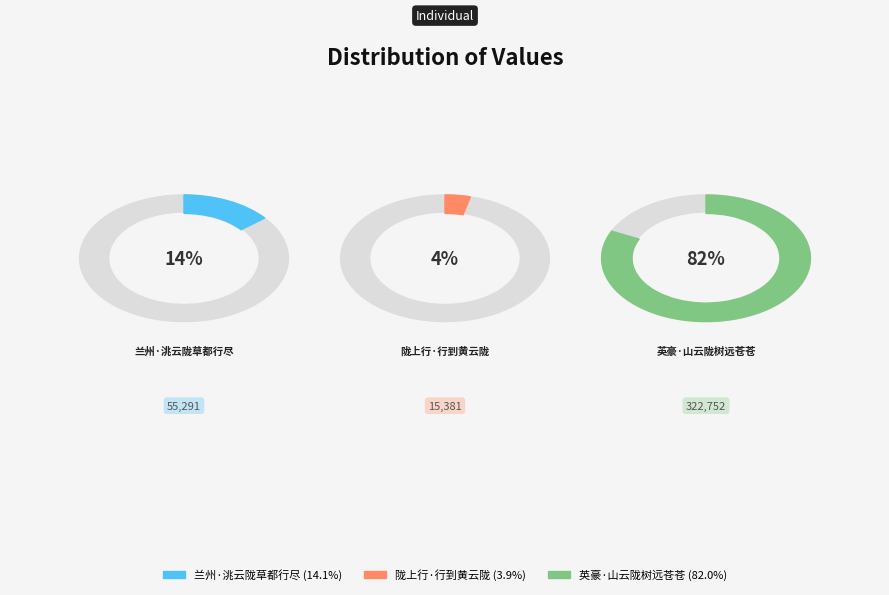

What is the largest slice in the pie chart?

英豪·山云陇树远苍苍